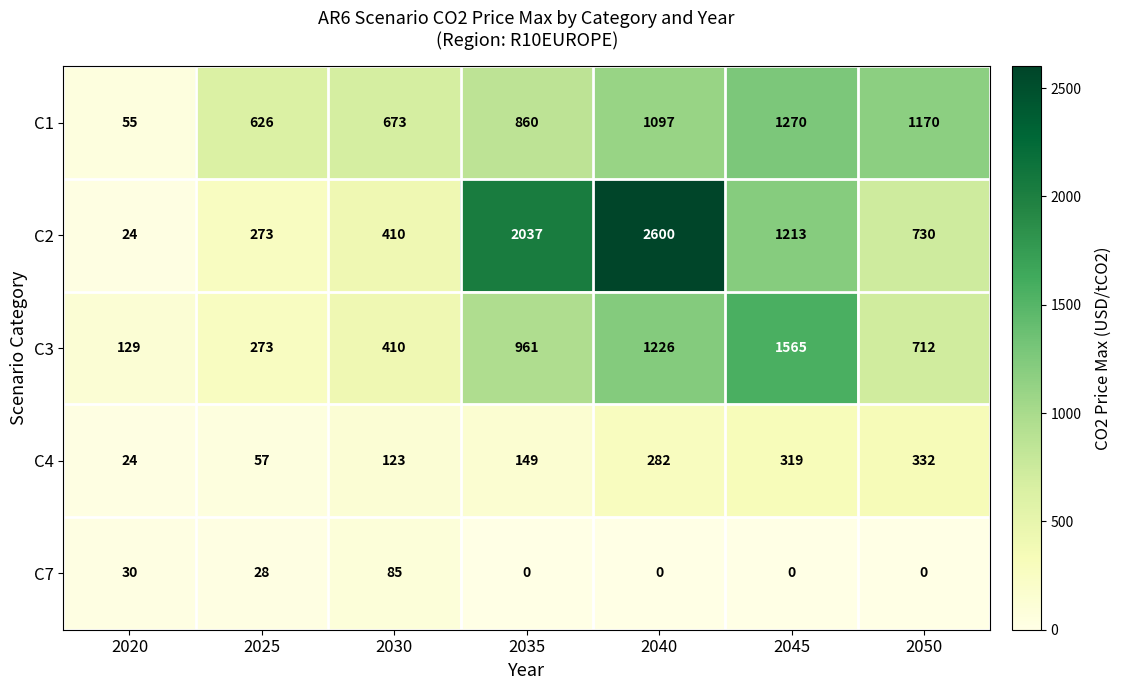

Which category has the lowest value in the C1 series?

2020